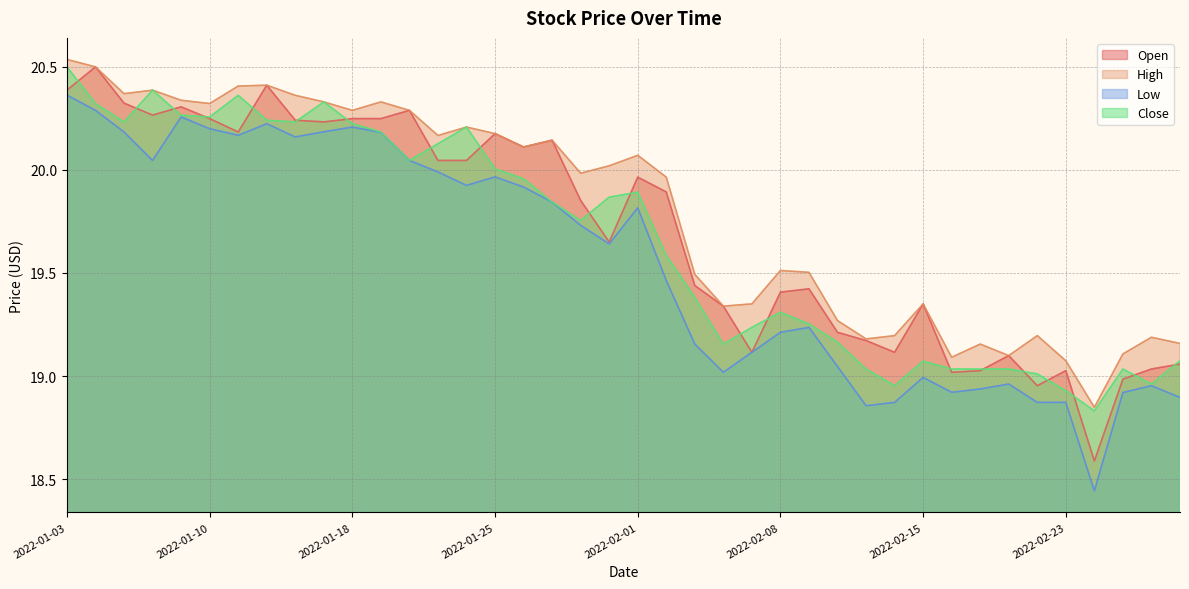

What is the value of the Open point at the 5th from the left?

20.3